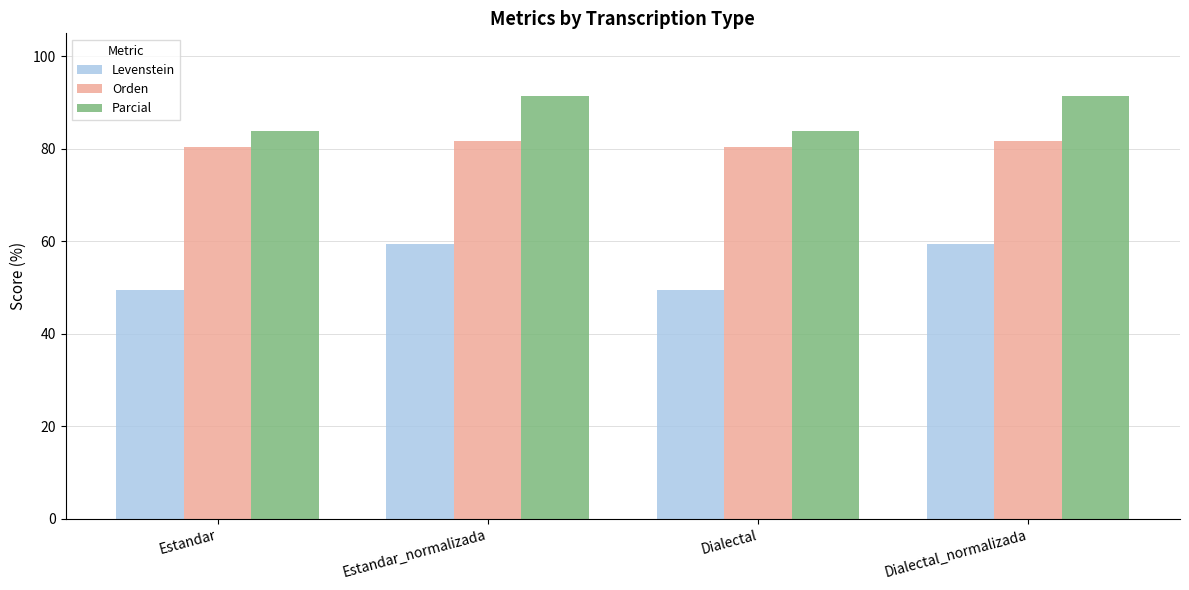

At which label does Parcial first exceed 91?

Estandar_normalizada